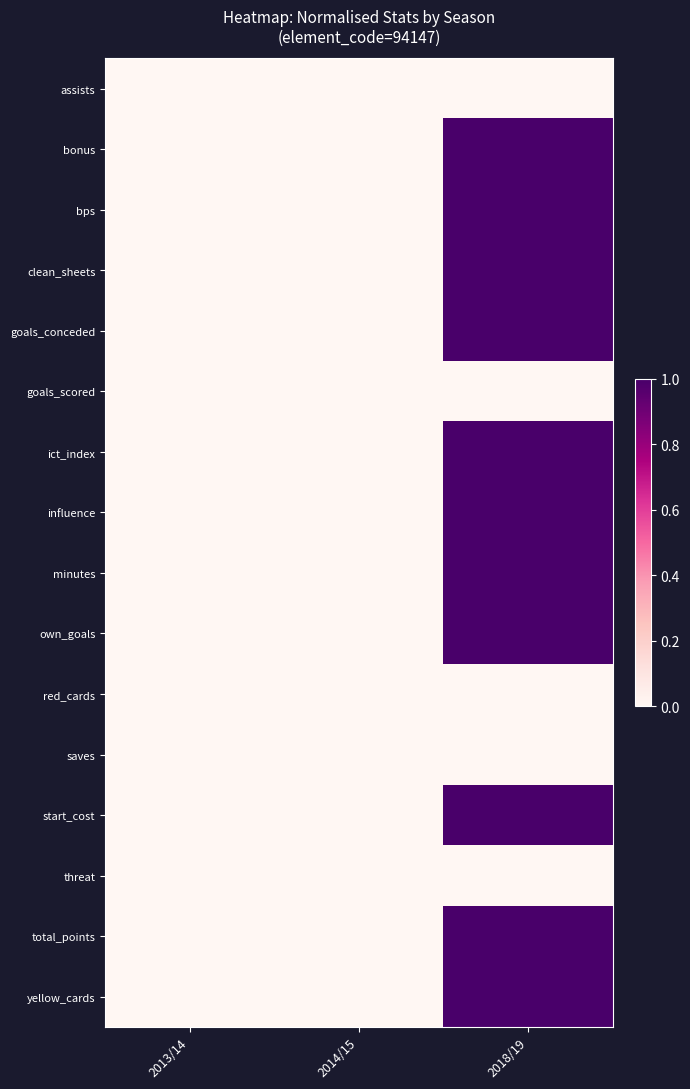

At which category is the sum across all series the highest?

2018/19